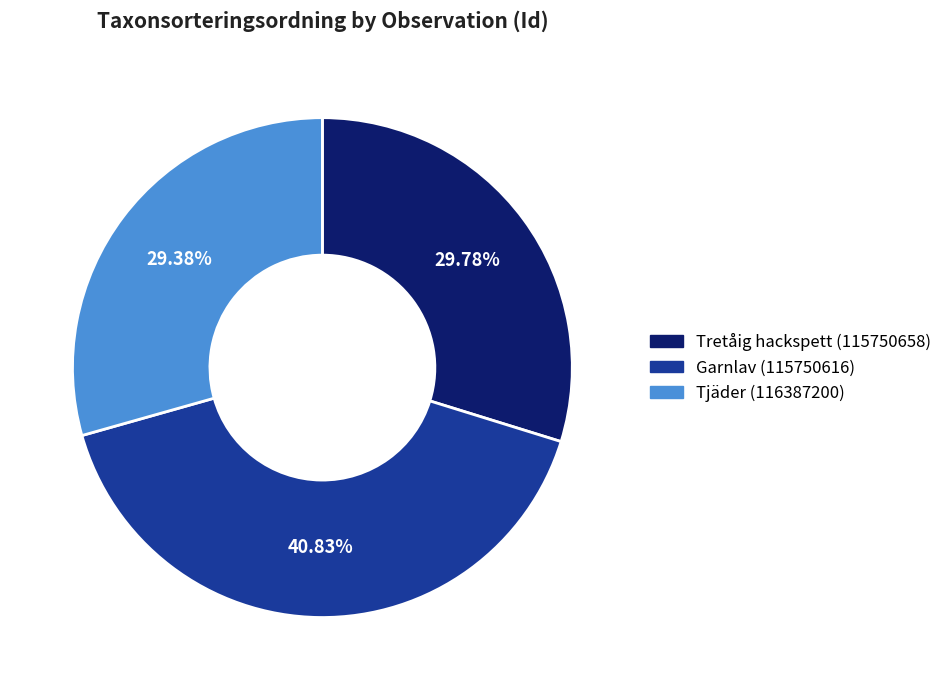

How much of the chart is everything except Tretåig hackspett (115750658)?

70.2%